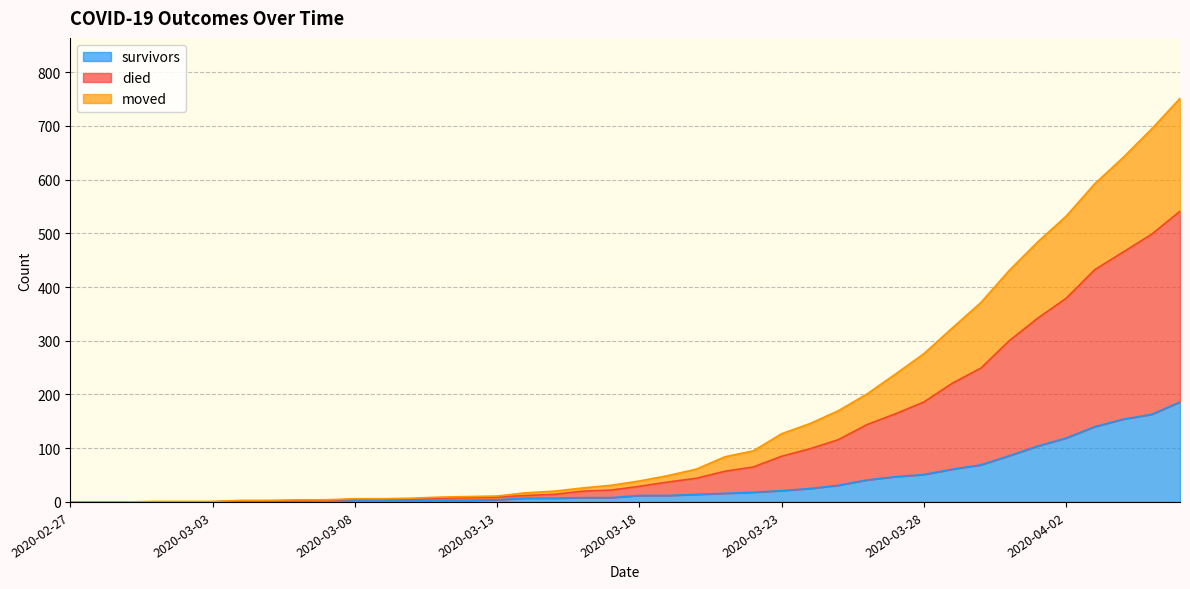

Which series changed the most between 2020-03-13 and 2020-03-26?

died